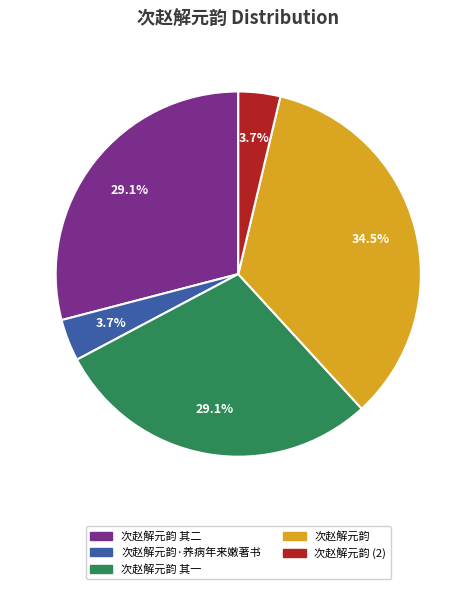

What percentage do 次赵解元韵·养病年来嫩著书 and 次赵解元韵 其一 together represent?

32.8%